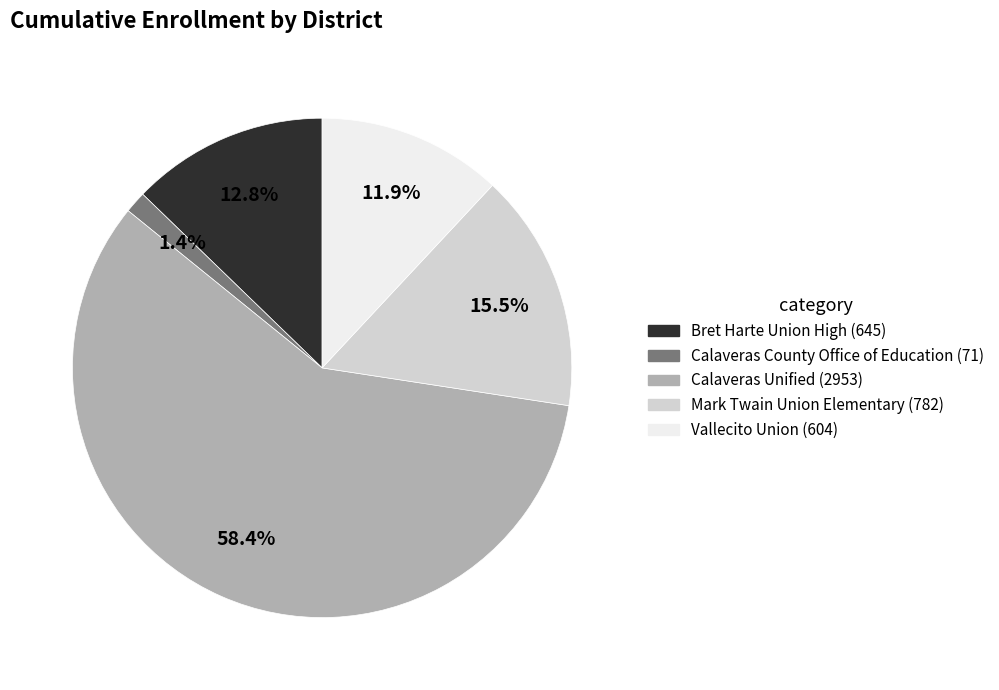

What percentage do Mark Twain Union Elementary and Calaveras Unified together represent?

73.9%